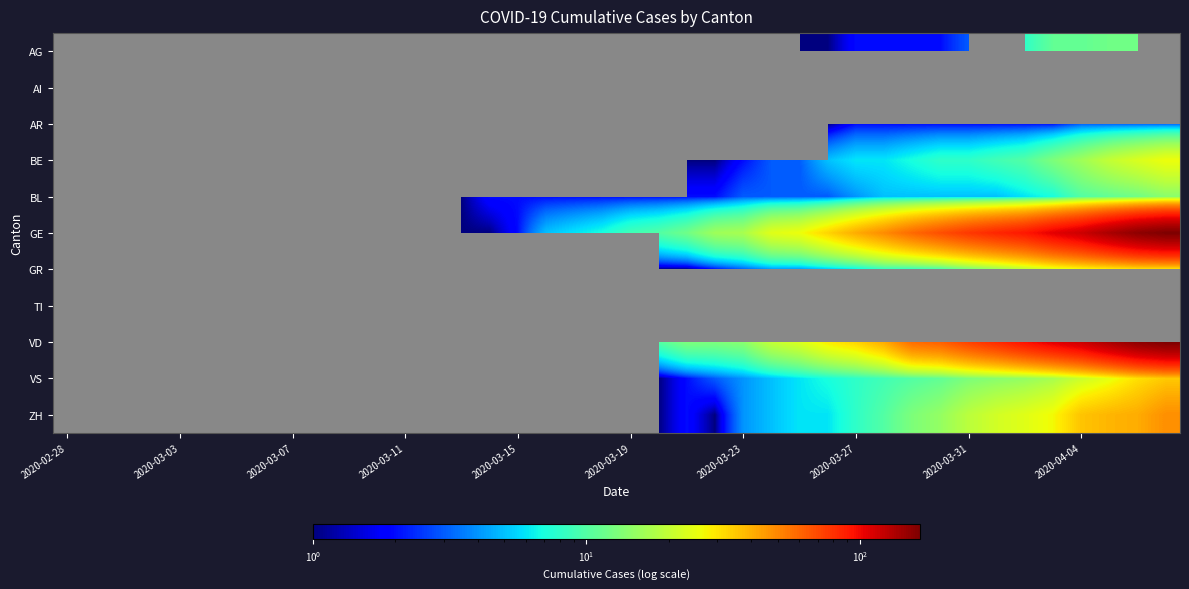

Which category has the lowest value across all series?

2020-02-28